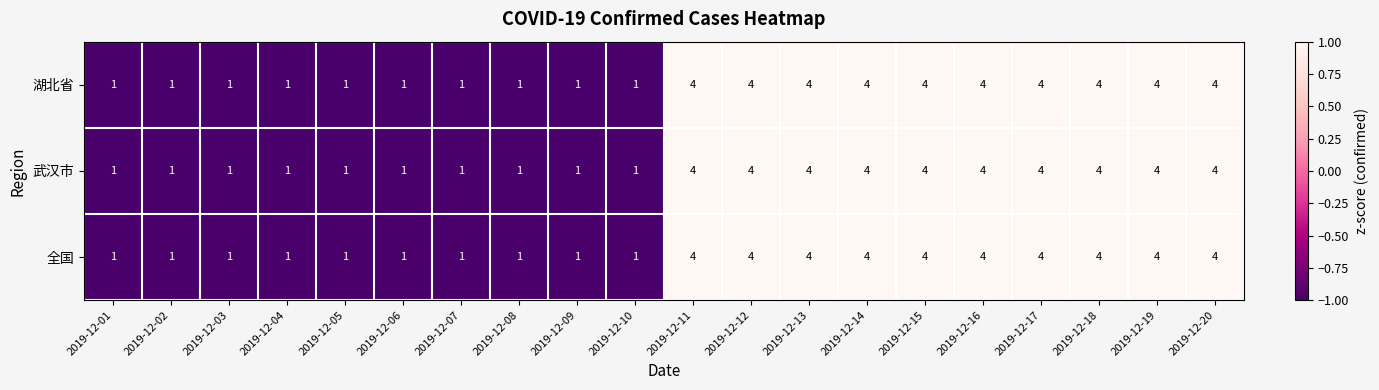

What is the greatest value displayed?

4